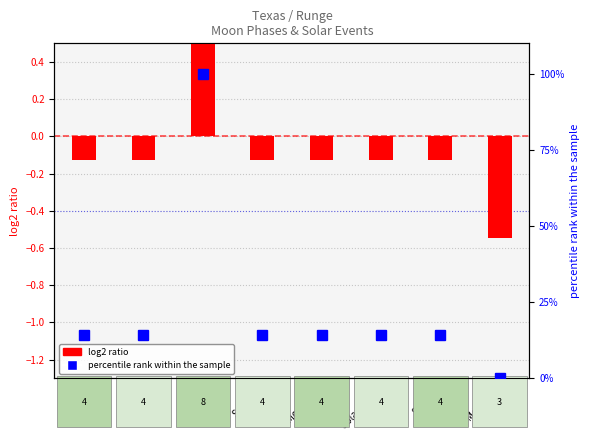

At how many categories does at least one series exceed 57?

1